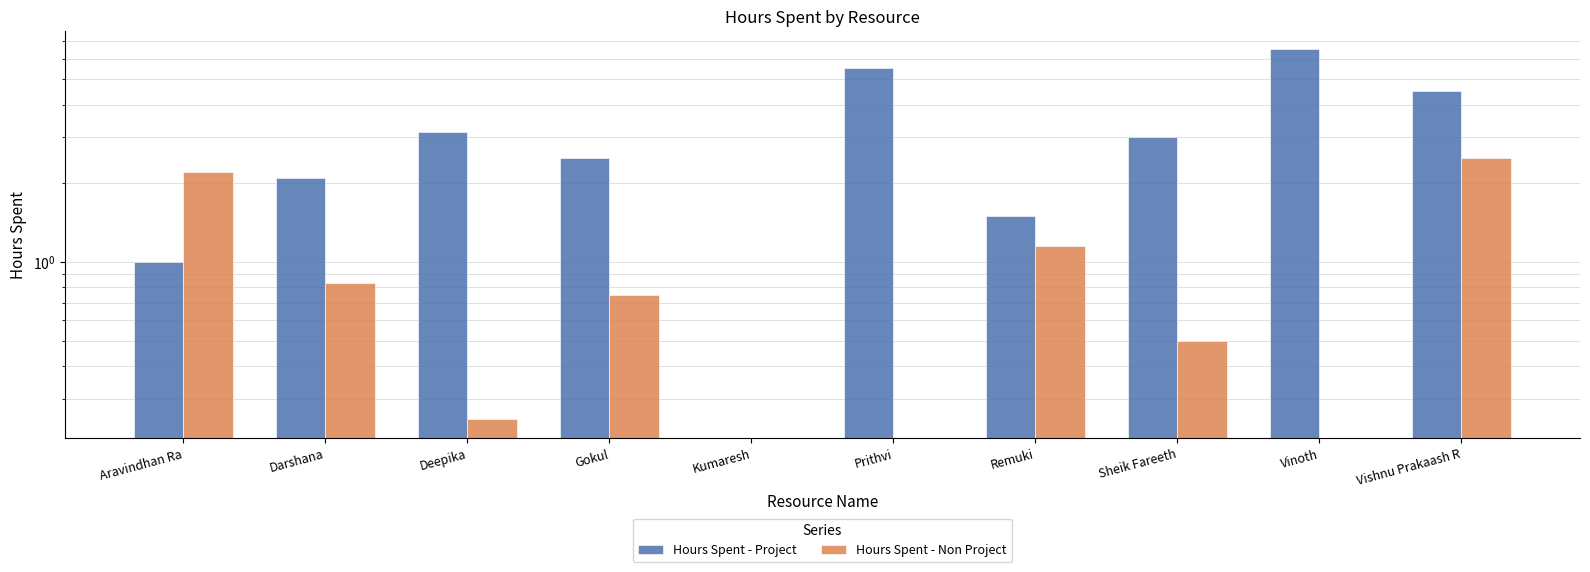

Are the bars grouped side by side (vs. stacked)?

Yes